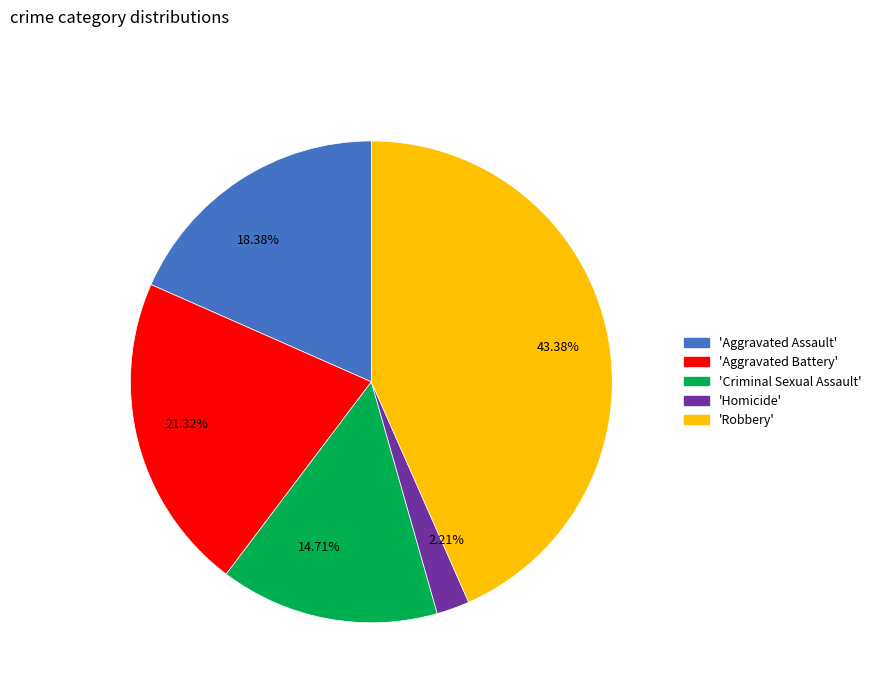

To the nearest percent, what is the average slice percentage?

20%